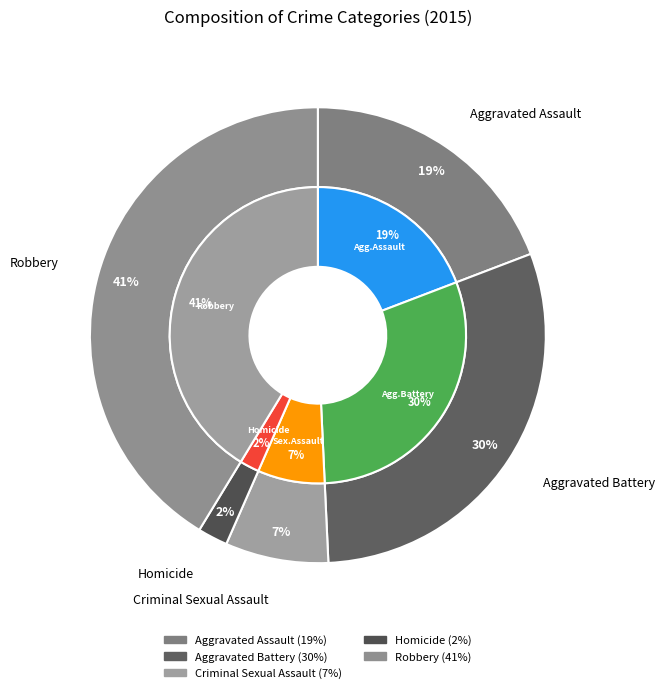

Which category has the smallest portion of the pie?

Homicide